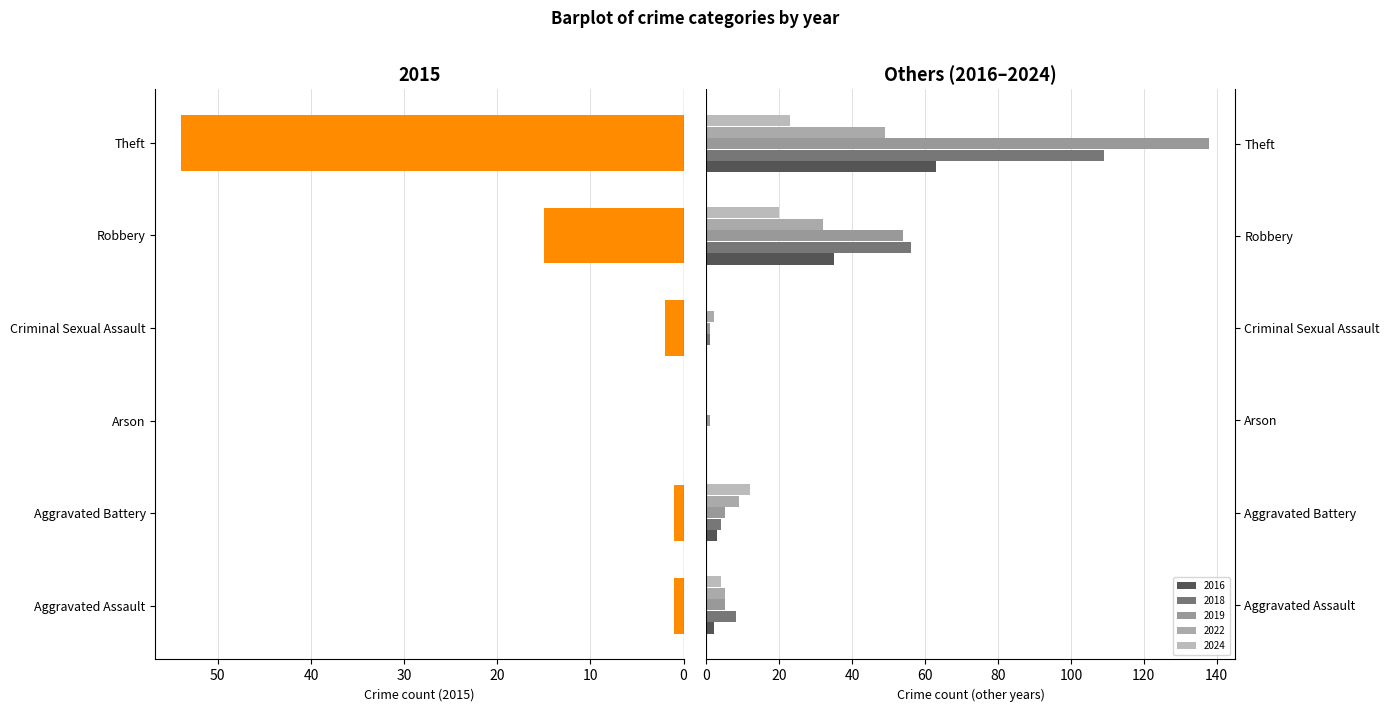

What position from the right is Robbery?

2